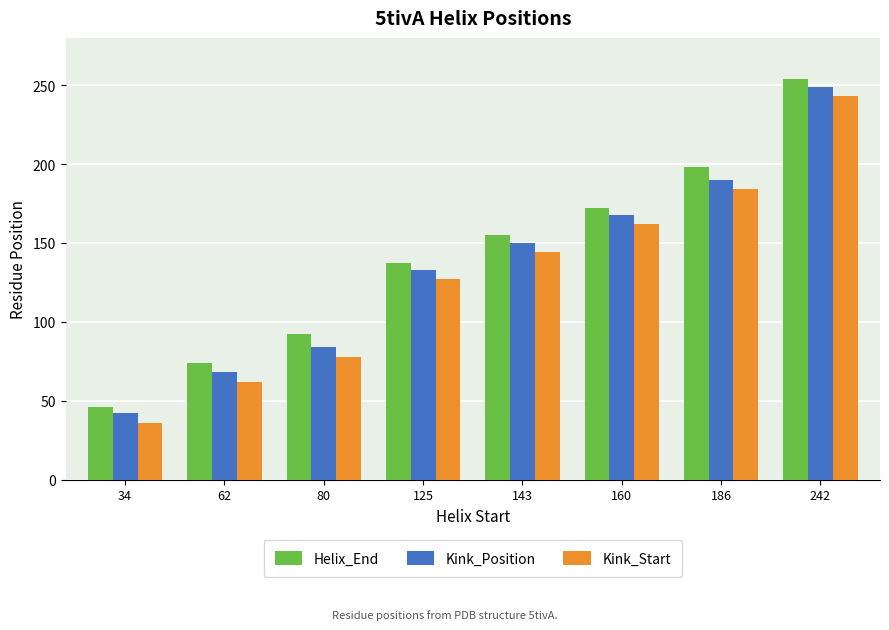

Which label corresponds to the largest value in the chart?

242